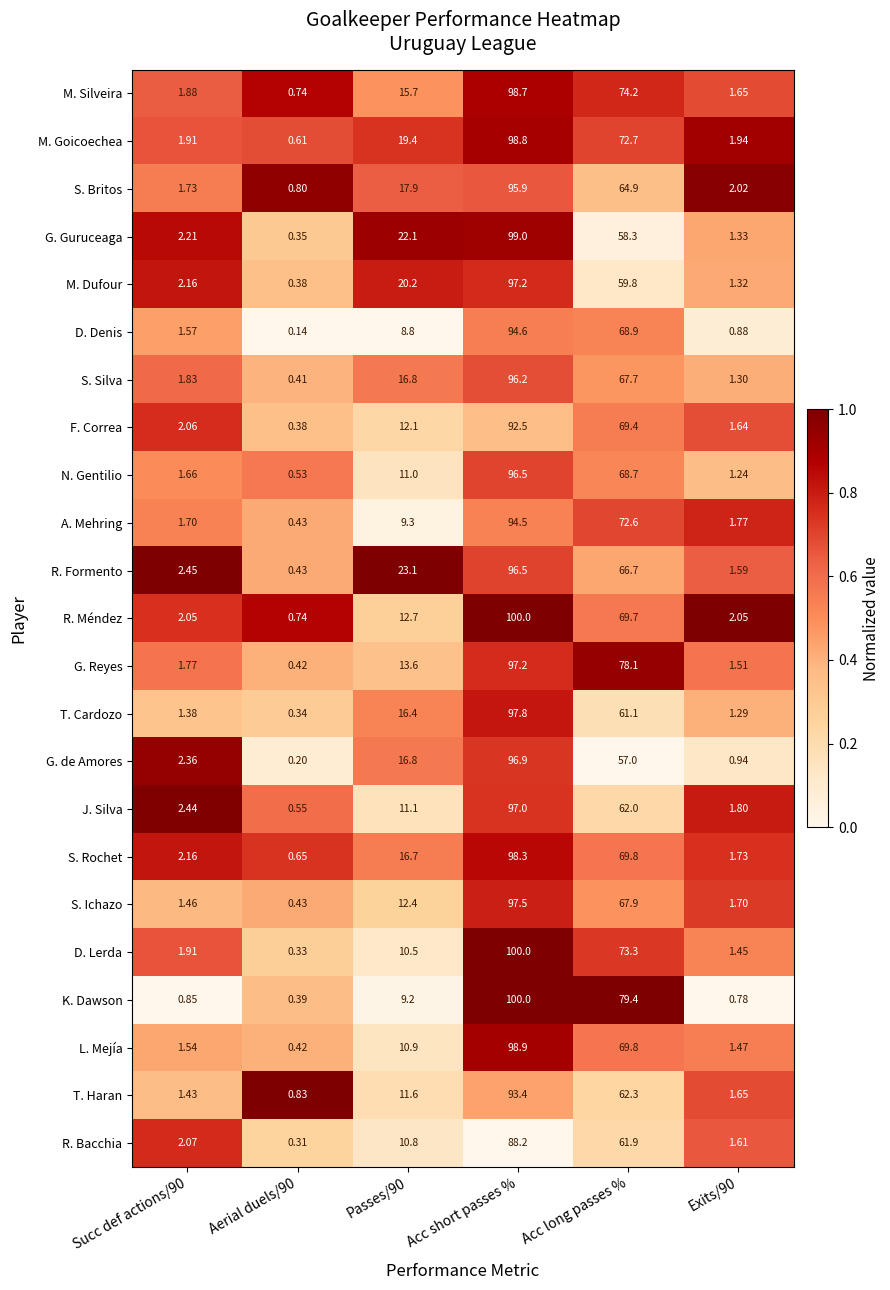

Where is T. Cardozo nearest to the value 49?

Acc long passes %